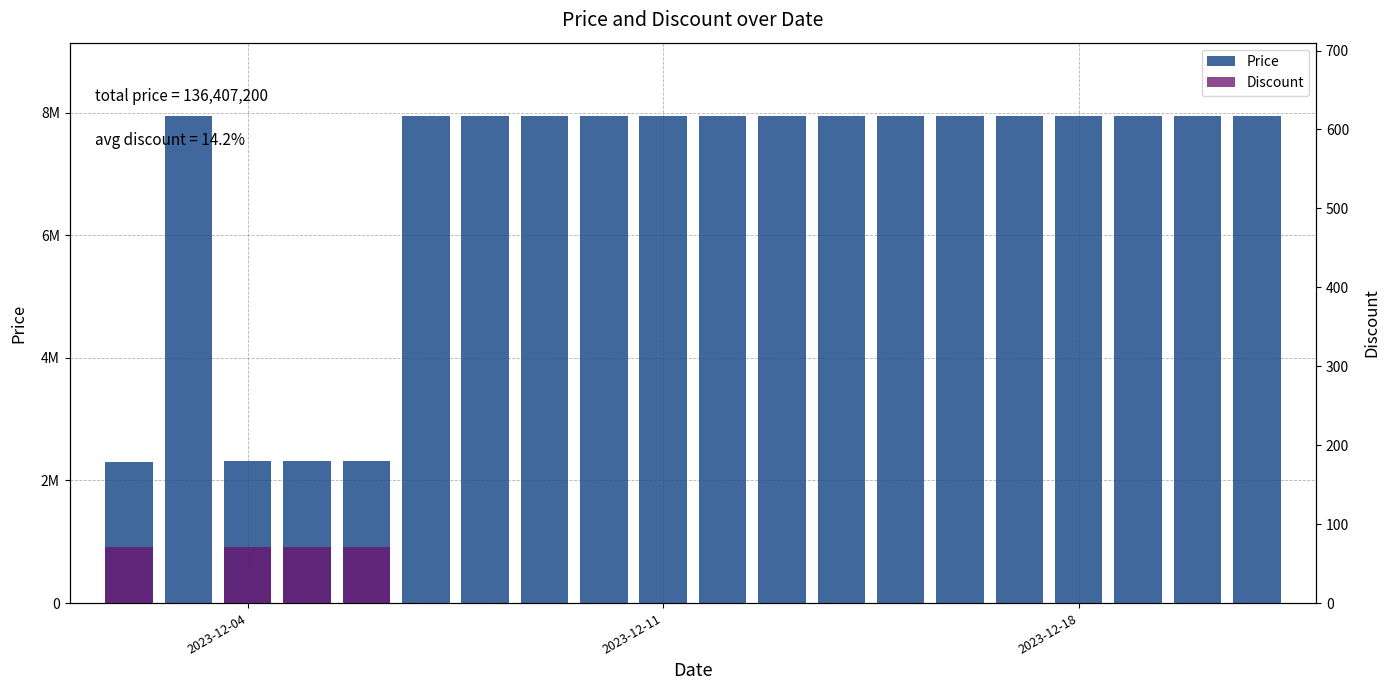

What is the minimum value for Price?

2300900